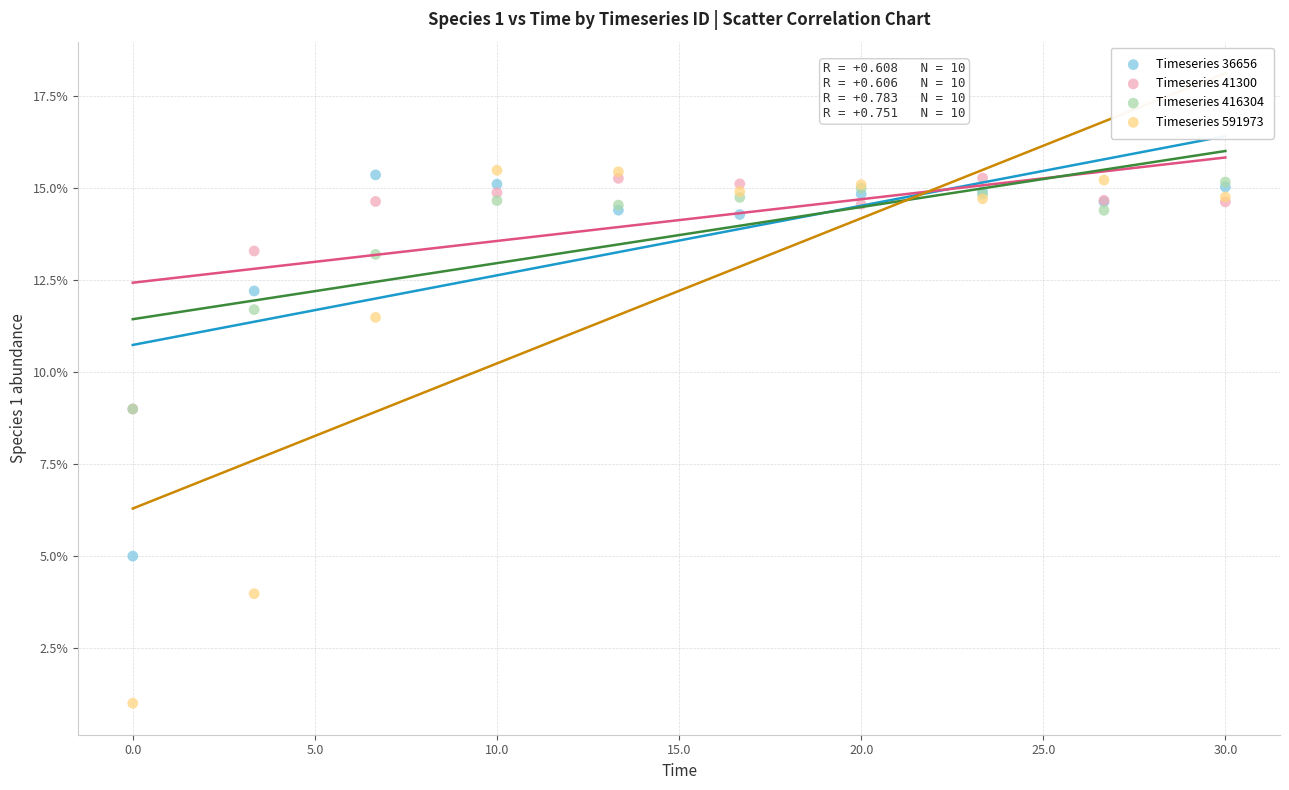

Which series reaches the minimum Y coordinate?

Timeseries 591973